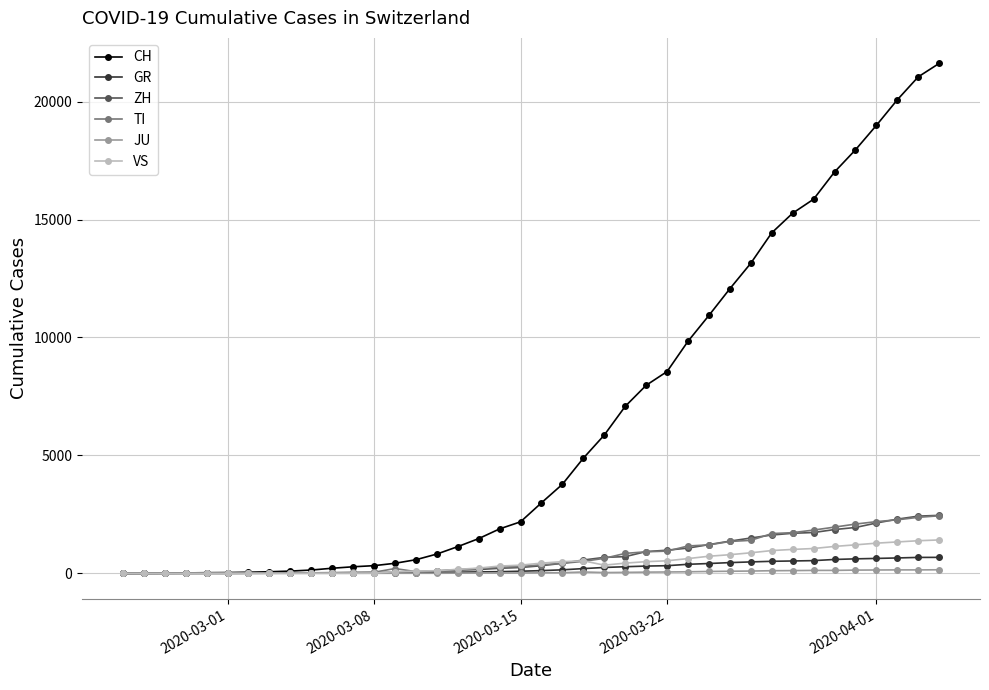

Which series has the largest range (max minus min)?

CH